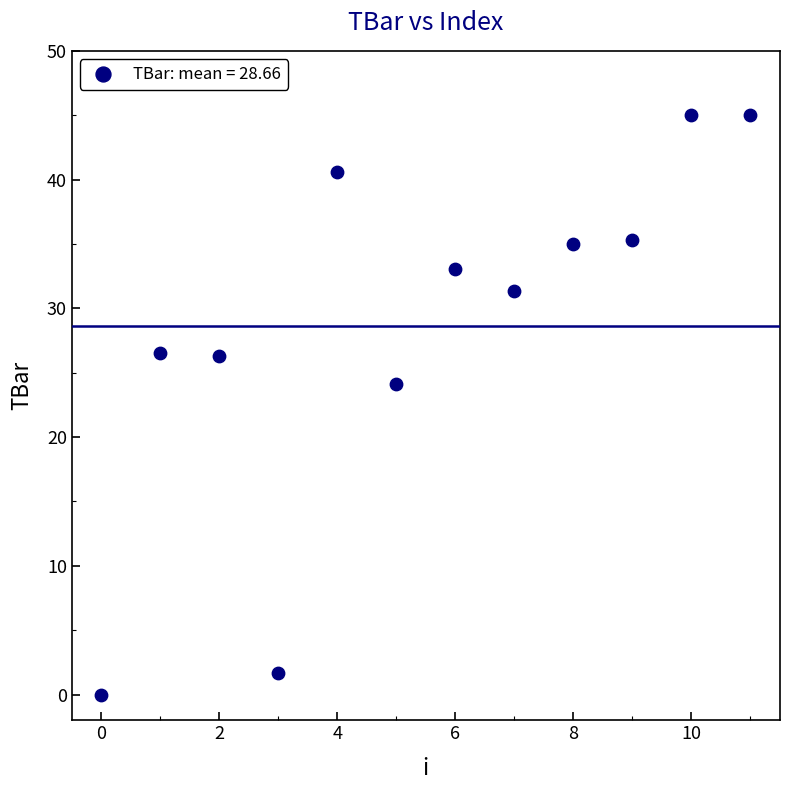

What is the average Y value?

28.7